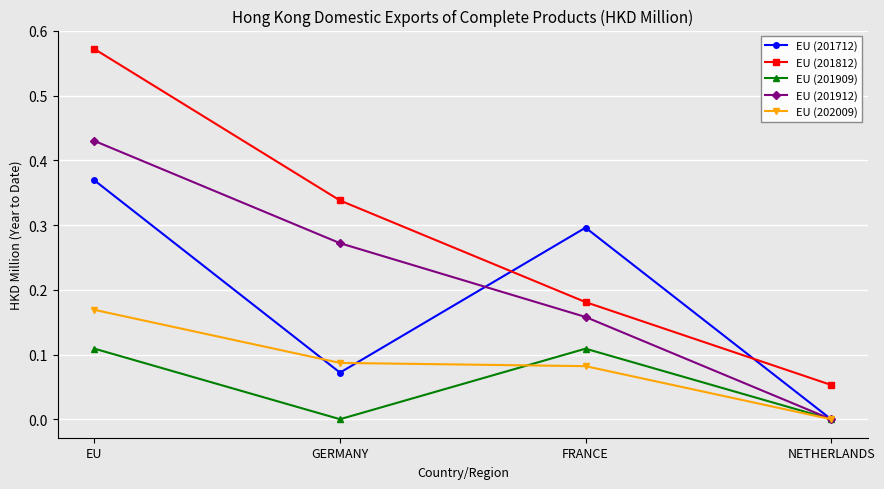

True or false: EU (201909) has more than 2 points higher than both neighbors.

False